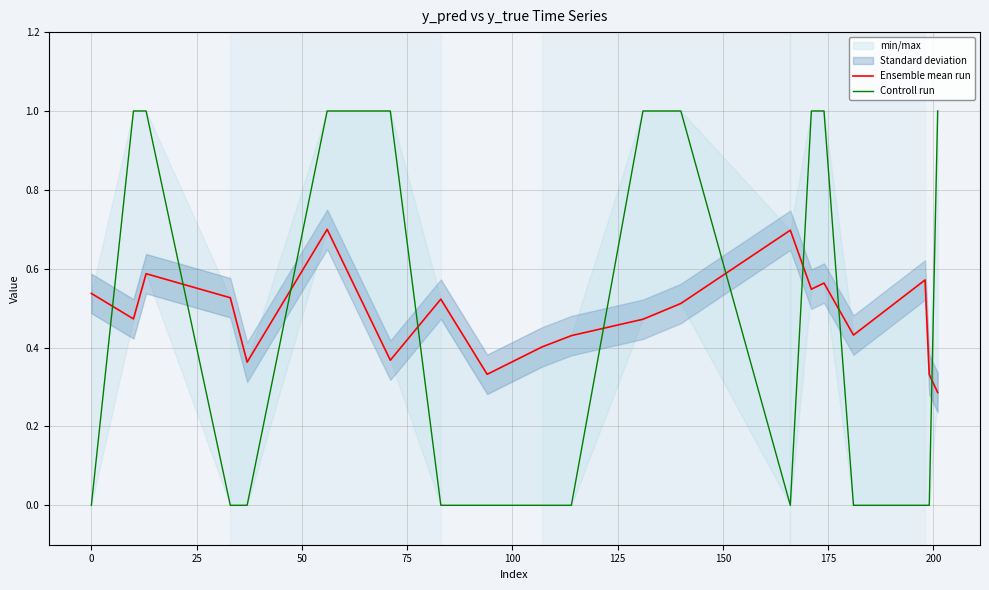

What is the difference between the maximum and minimum values in the Controll run series?

1.0